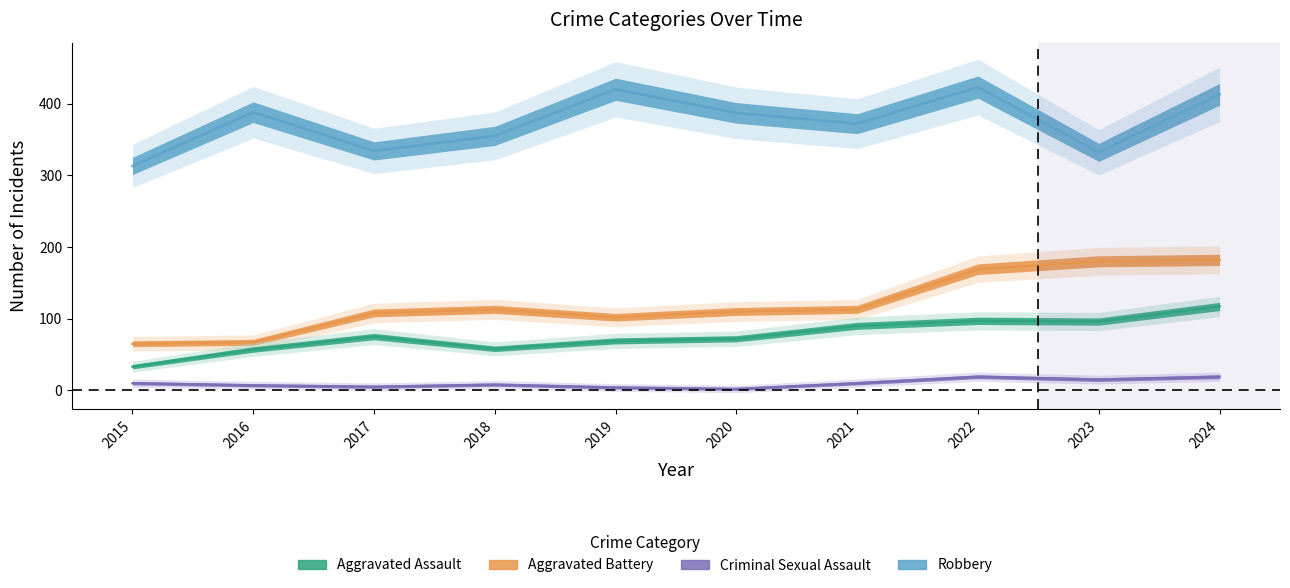

Does the chart have visible grid lines?

No